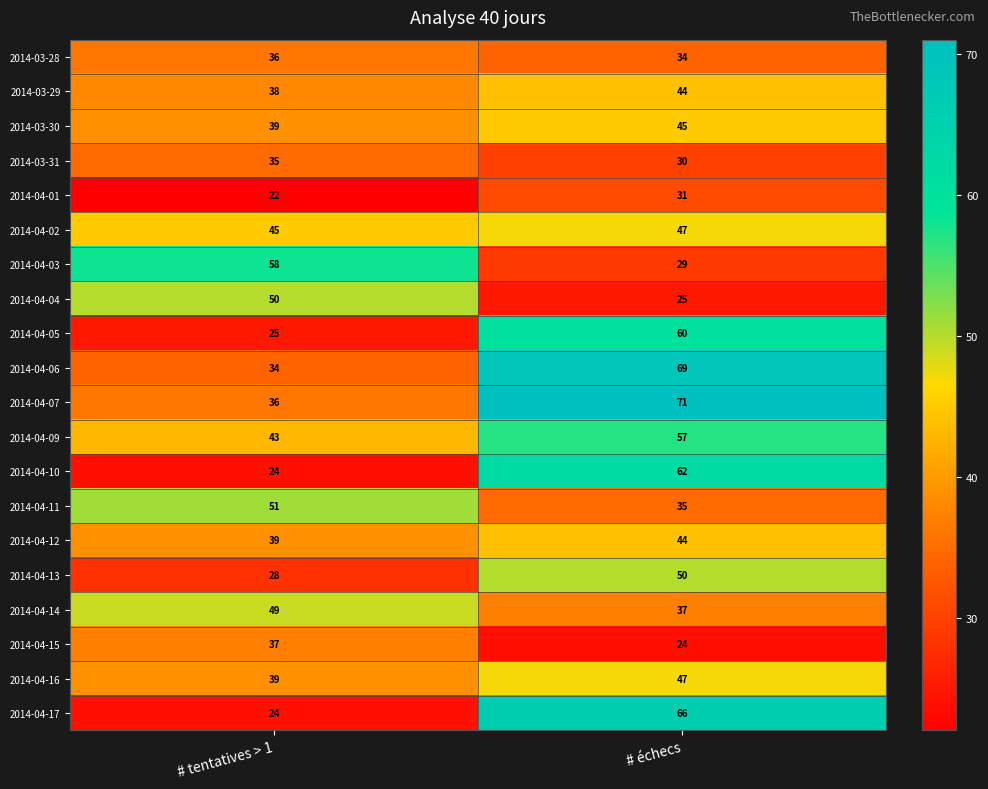

True or false: 2014-03-29 has a value of 58 at # tentatives > 1.

False